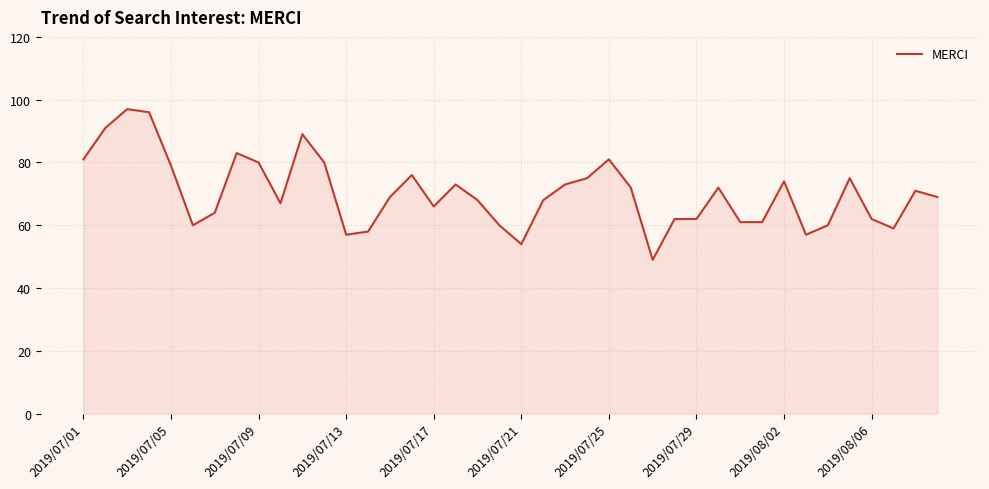

What is the greatest value displayed?

97